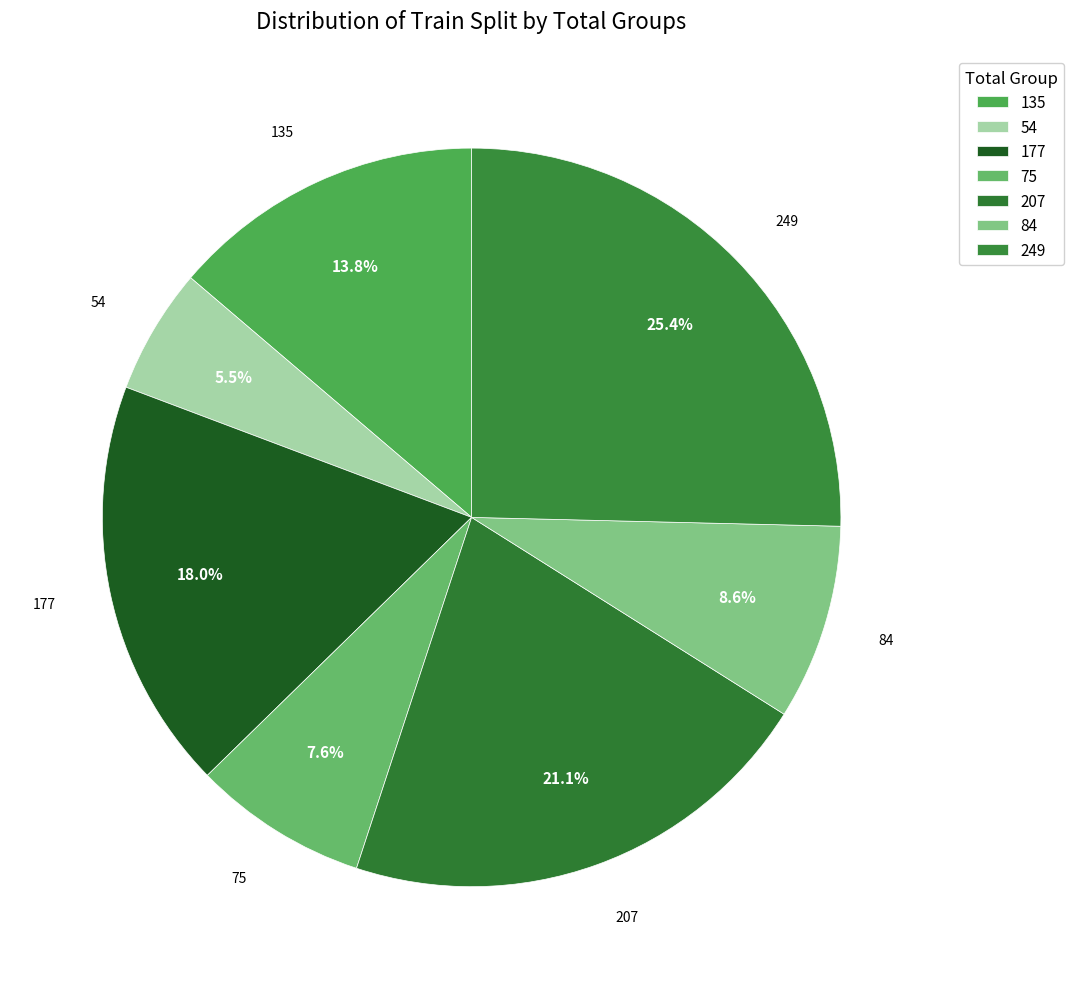

Between 207 and 54, which is larger?

207